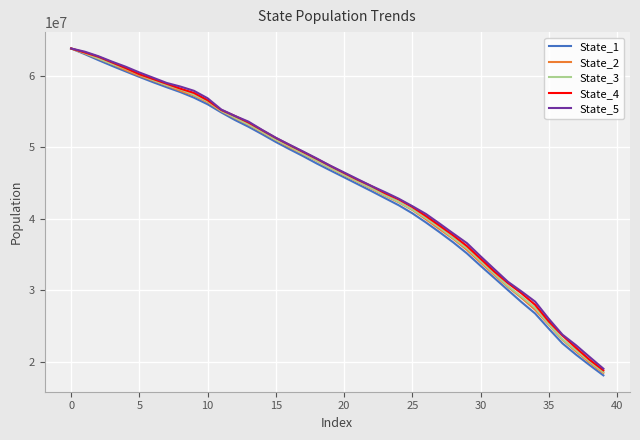

What is the minimum value shown in the chart?

18090578.7